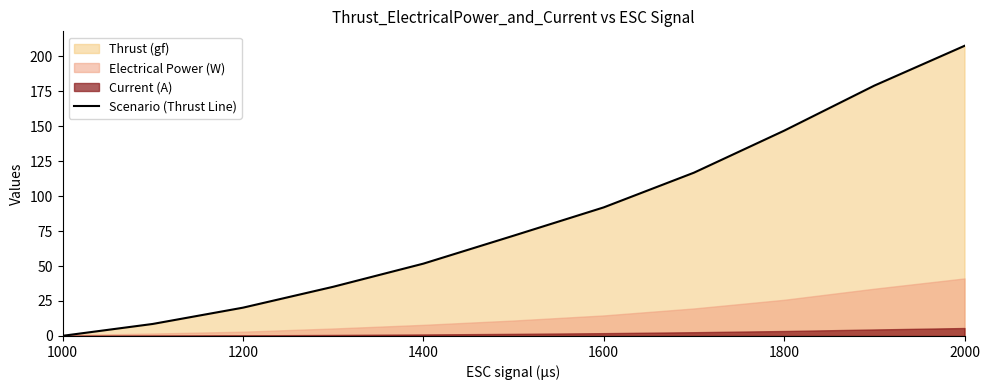

The Scenario (Thrust Line) series shows 20.2 at 1200. True or false?

True